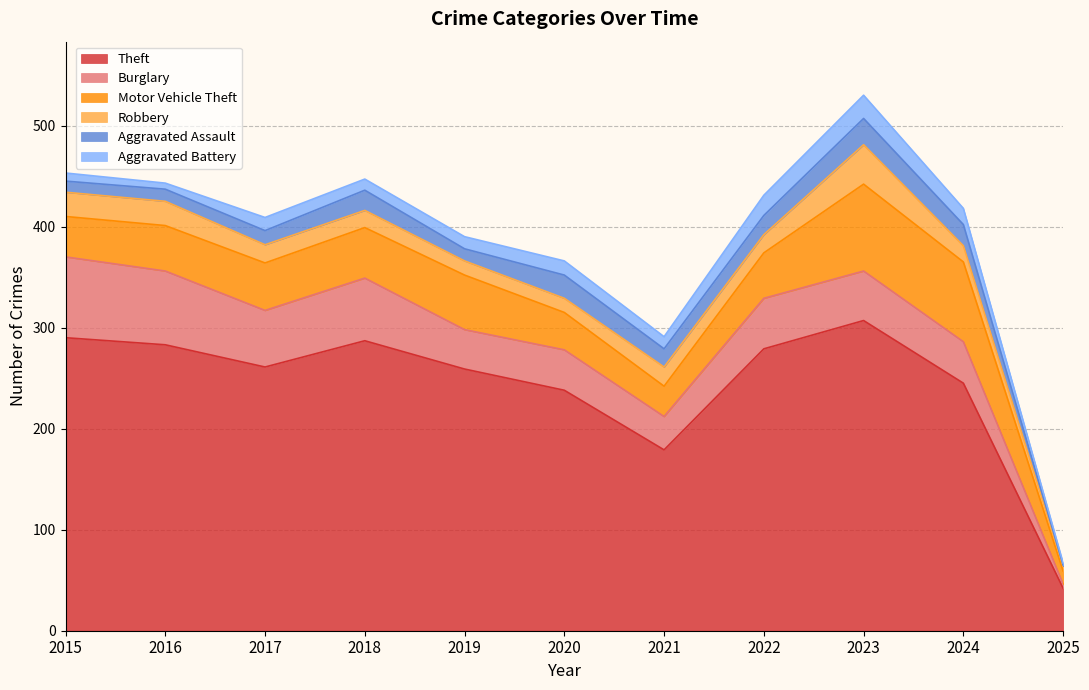

What is the value of the Burglary point at the 3rd from the left?

56